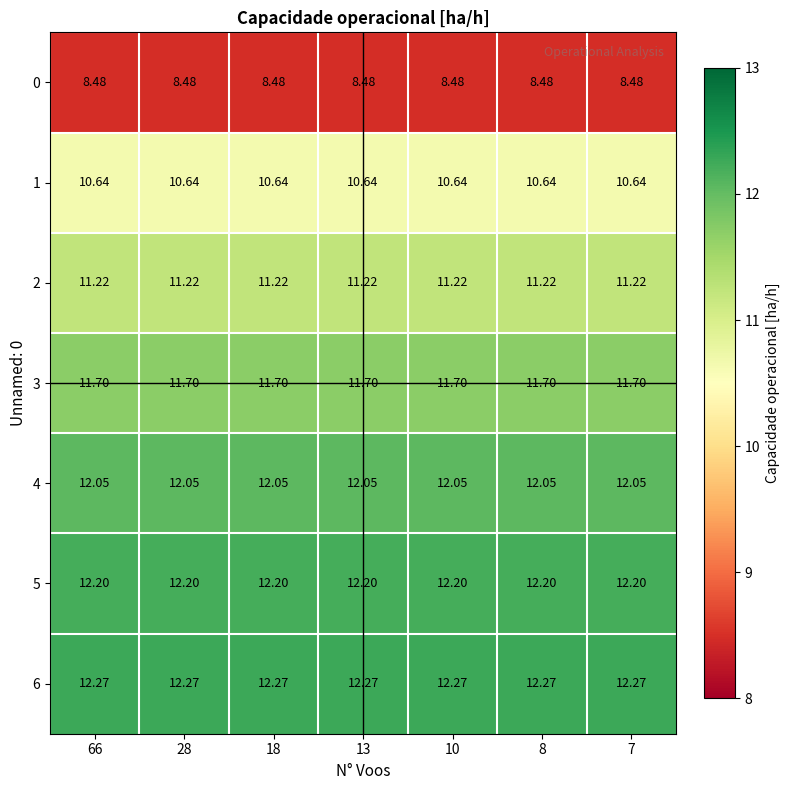

Is the value of 4 at 10 greater than the value of 6 at 8?

No